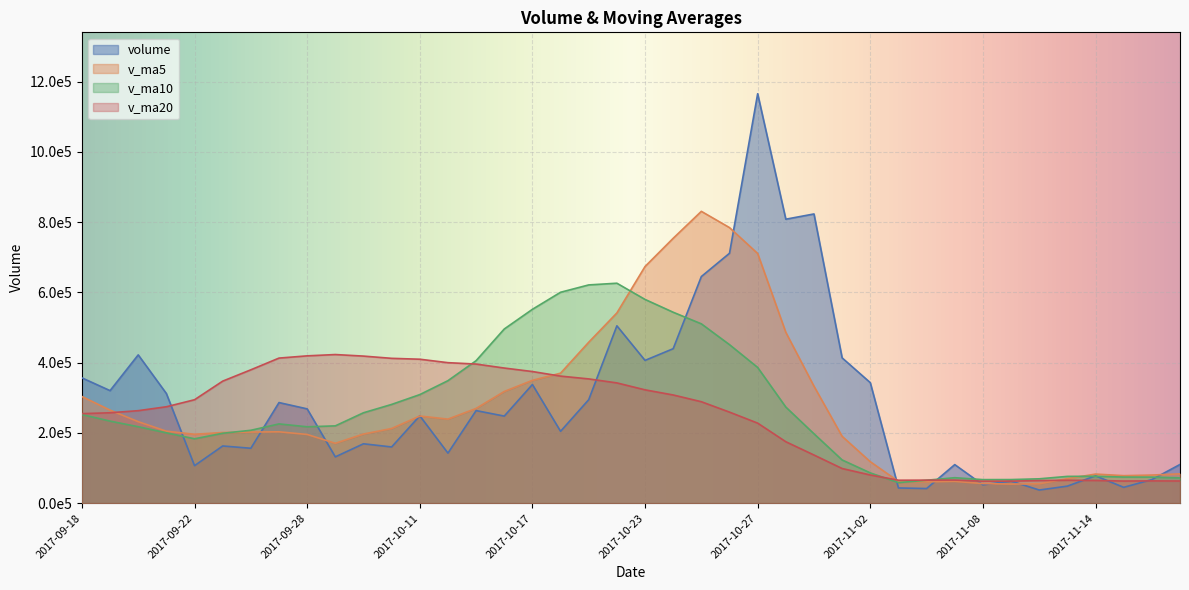

Which series changed the most between 2017-09-21 and 2017-10-26?

v_ma5